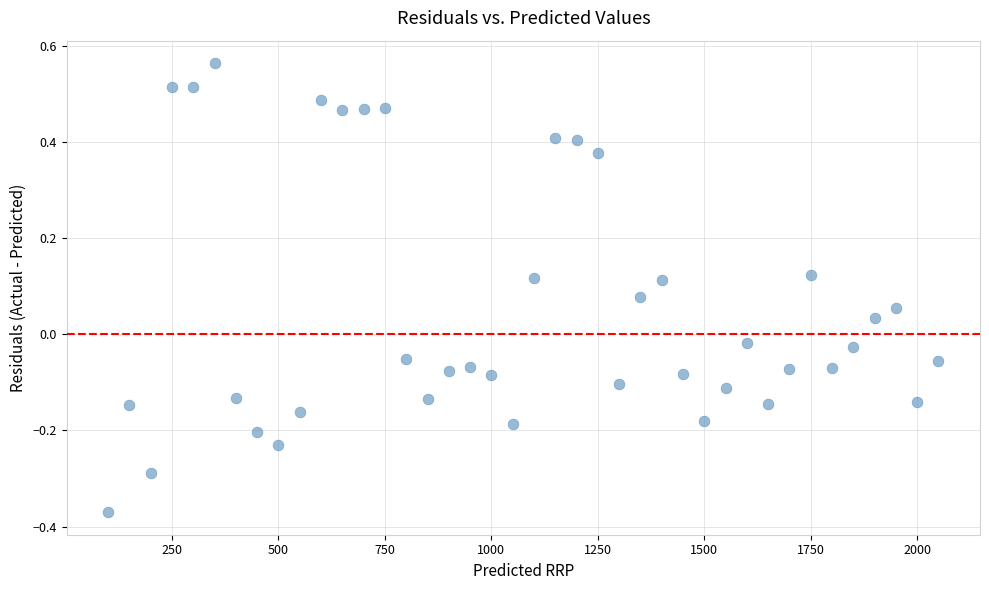

What is the range of X values (max minus min)?

1950.0